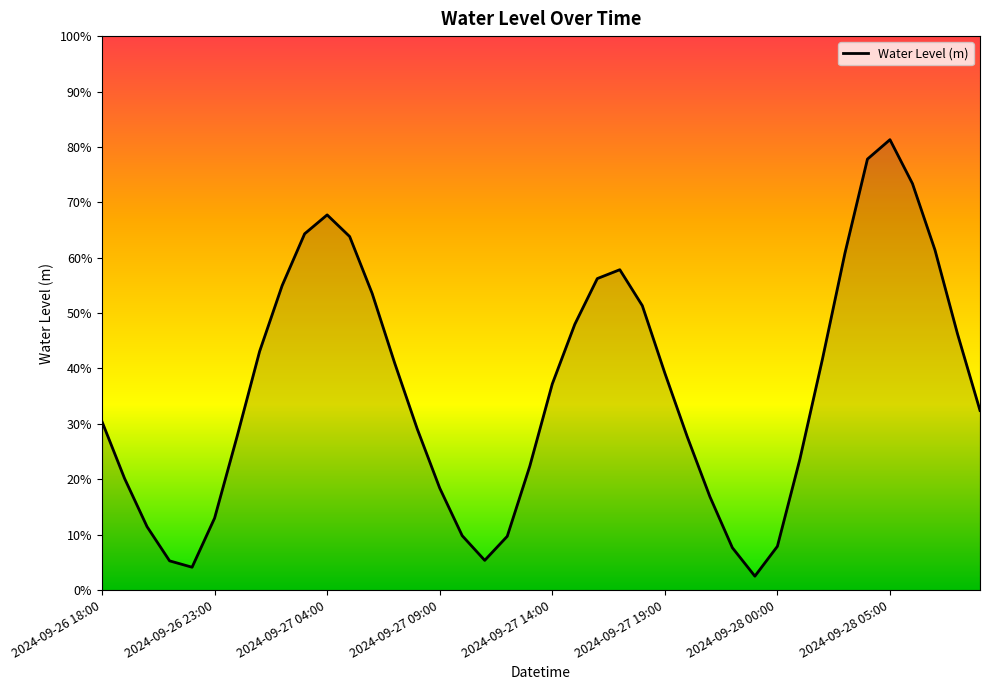

What is the difference between the maximum and minimum values?

0.8